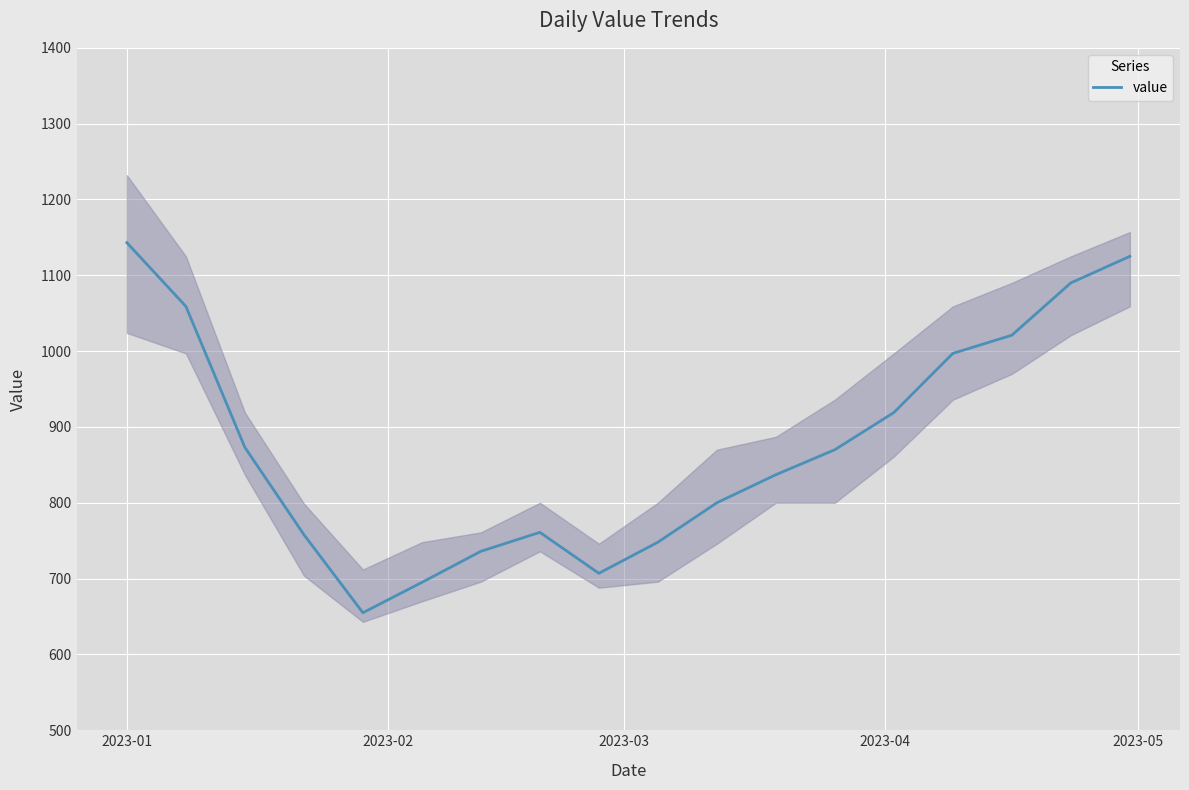

What is the lowest value of the value series?

655